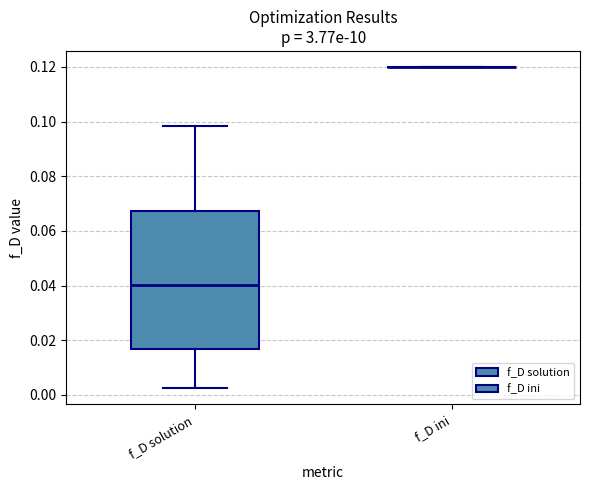

Reading left to right, transcribe this box plot: for each box, give where its median line is, the range the box spans, and where its two whiskers end, as read against the y-axis. The values are not printed on the chart, so give them approximately, as read against the axis.

f_D solution: median 0.040, box 0.016 to 0.068, whiskers 0.002 to 0.098
f_D ini: box collapsed to a line at 0.120, whiskers 0.120 to 0.120